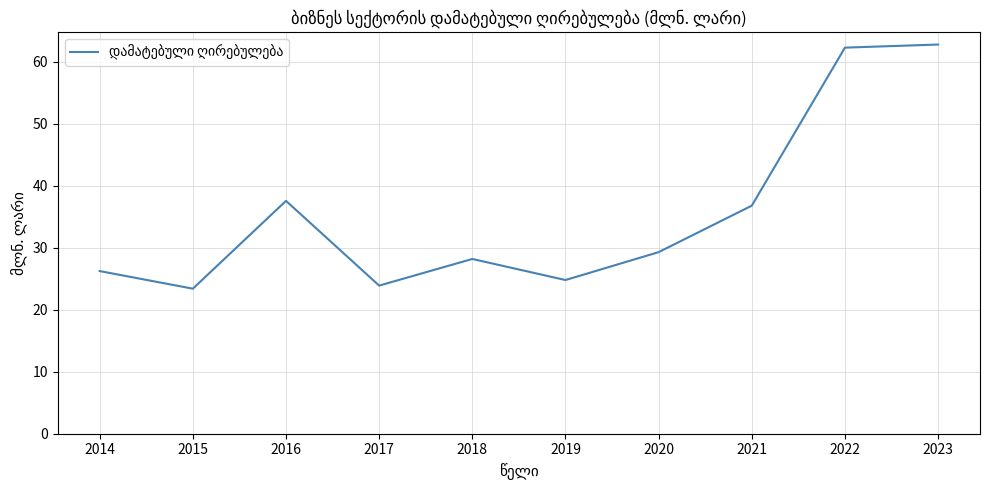

Does the chart display data point markers on the line(s)?

No